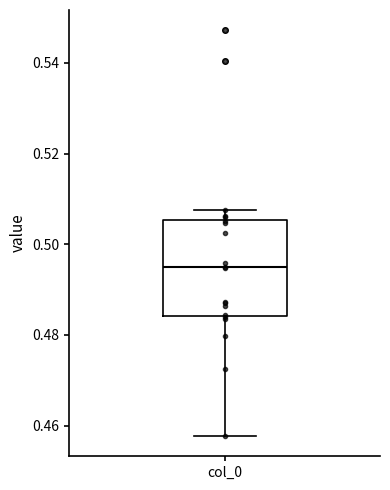

Read this box plot against the y-axis: the position of the median line, the range covered by the box, and the ends of both whiskers. The values are not printed on the chart, so give them approximately, as read against the axis.

median 0.494, box 0.484 to 0.506, whiskers 0.458 to 0.508